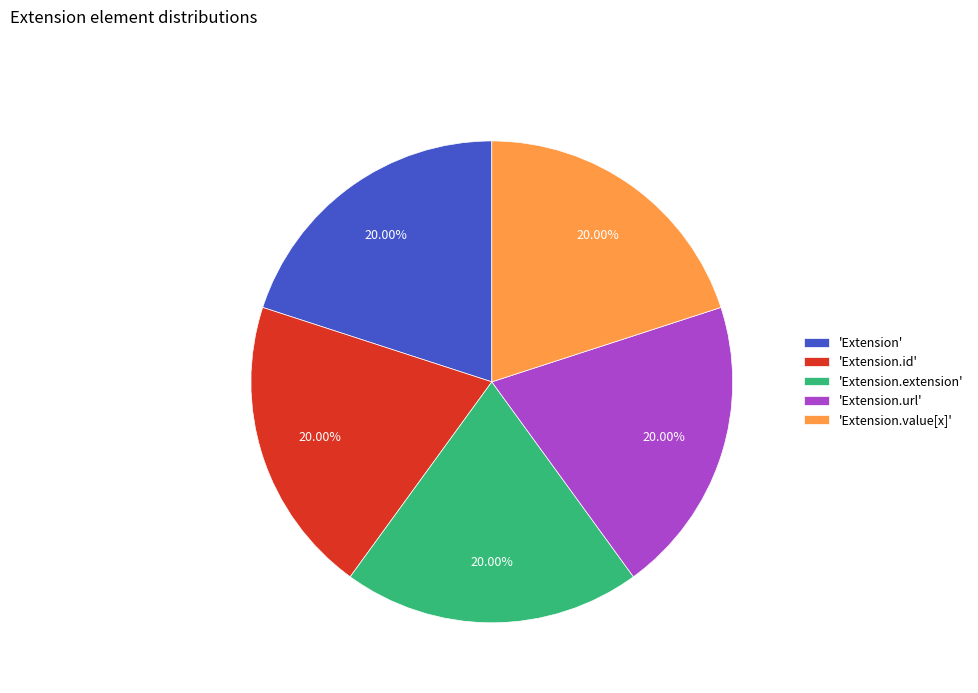

Does 'Extension.id' represent more than half of the total?

No